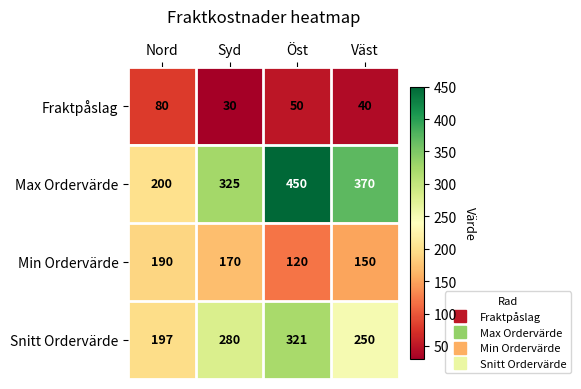

At which category is the sum across all series the highest?

Öst